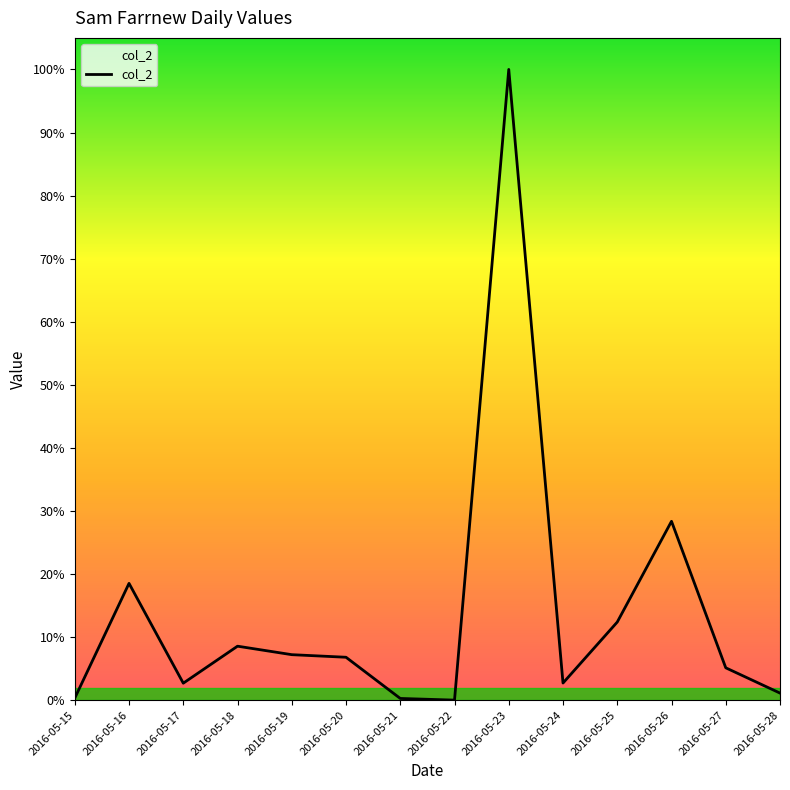

Which category has the highest value across all series?

2016-05-23